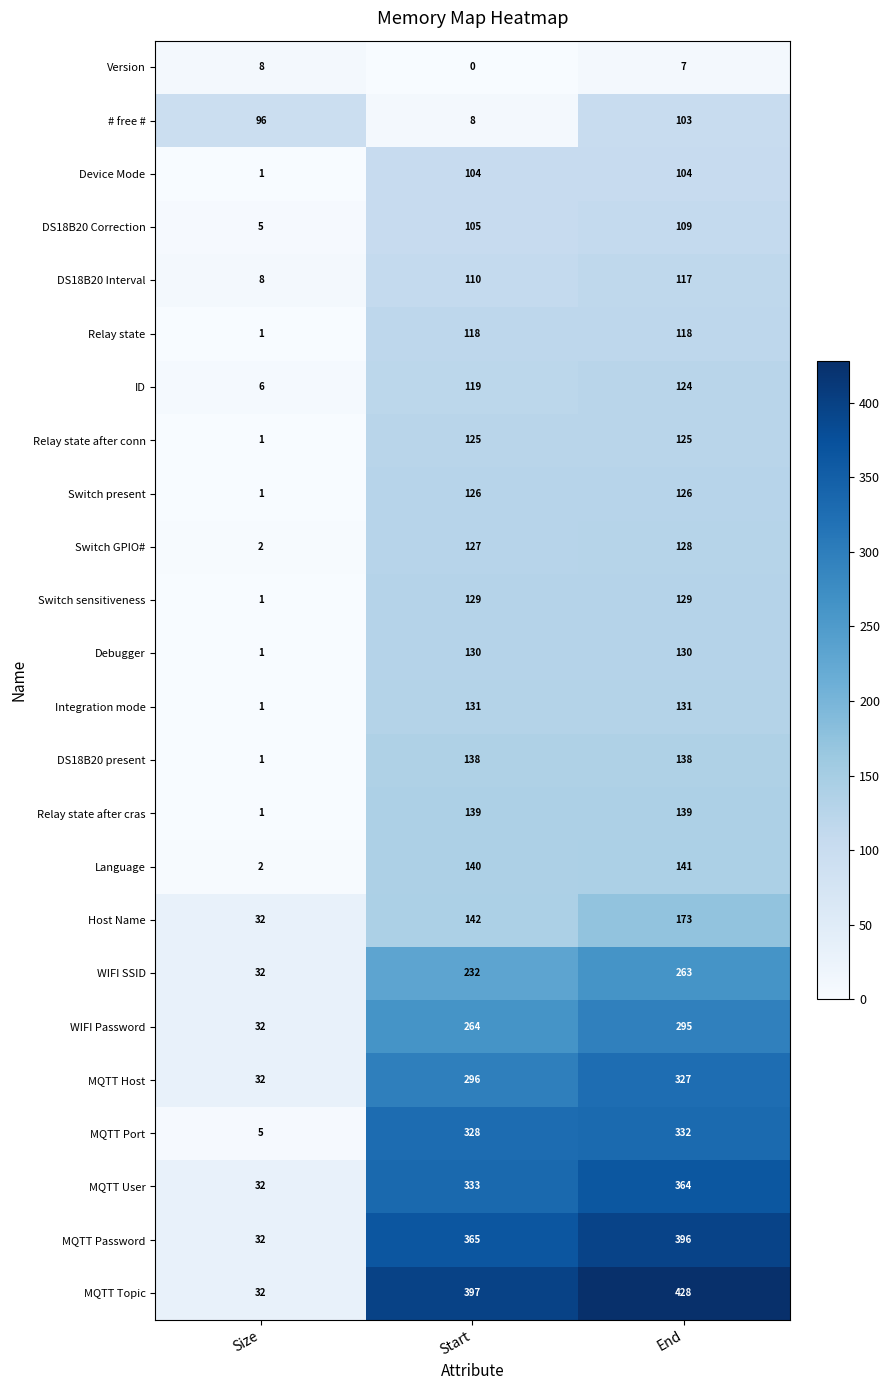

Which series has the widest spread of values?

MQTT Topic